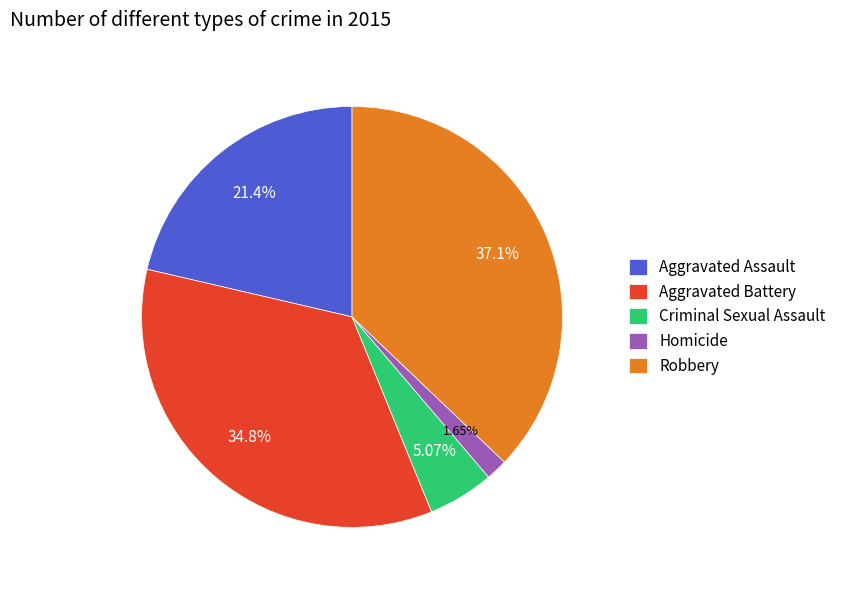

How many slices are in this pie chart?

5